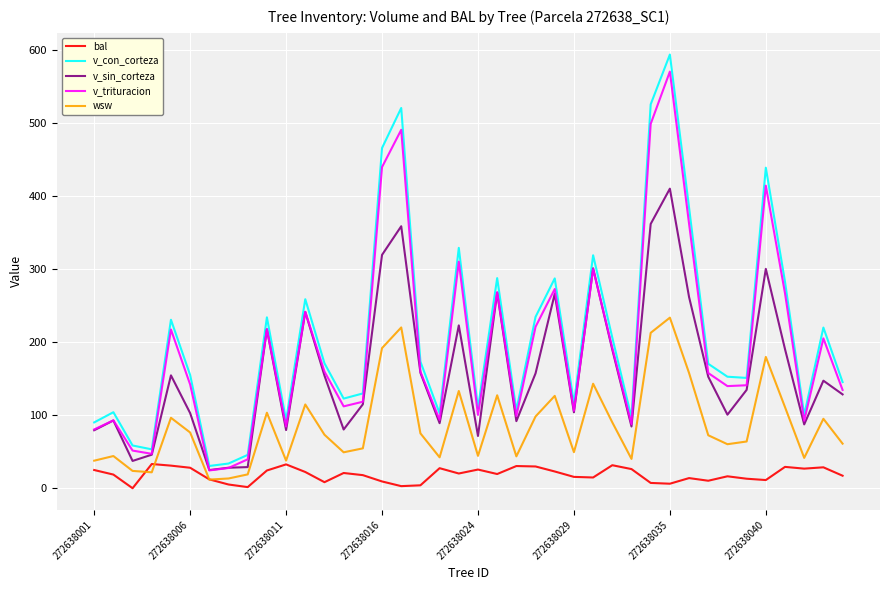

True or false: v_con_corteza and v_trituracion intersect in this chart.

False